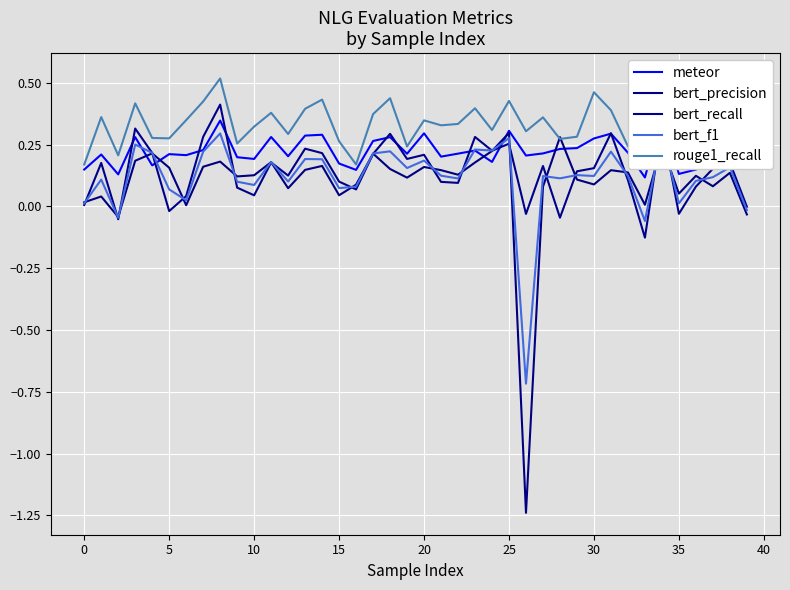

True or false: meteor and rouge1_recall intersect in this chart.

False